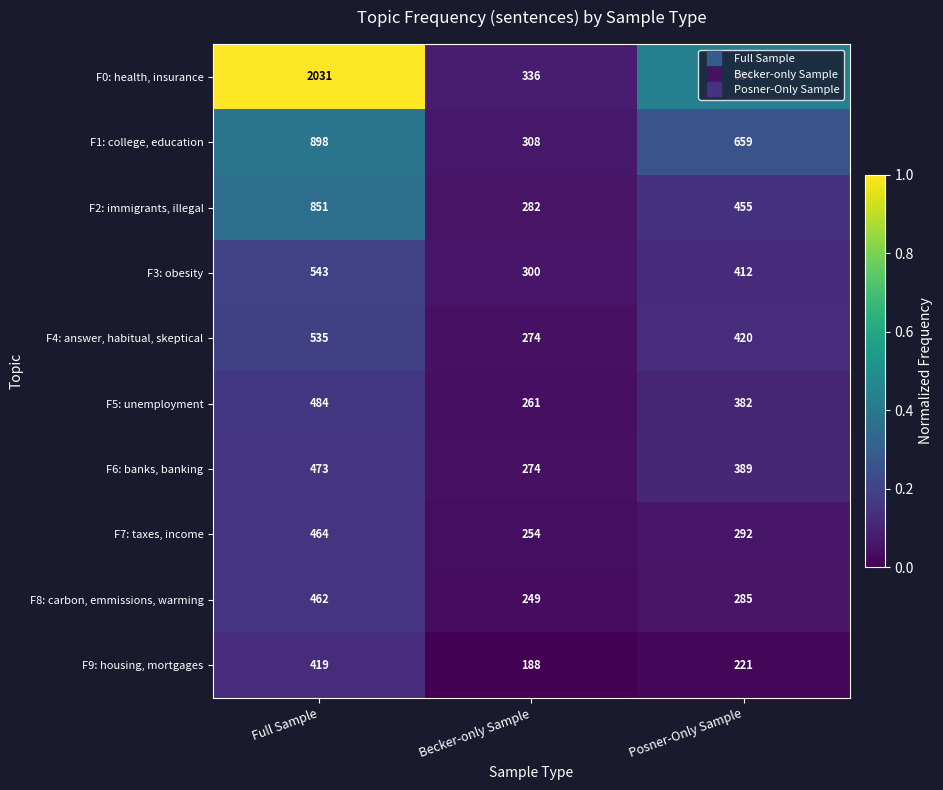

Is the value of F2: immigrants, illegal at Becker-only Sample greater than the value of F6: banks, banking at Posner-Only Sample?

No